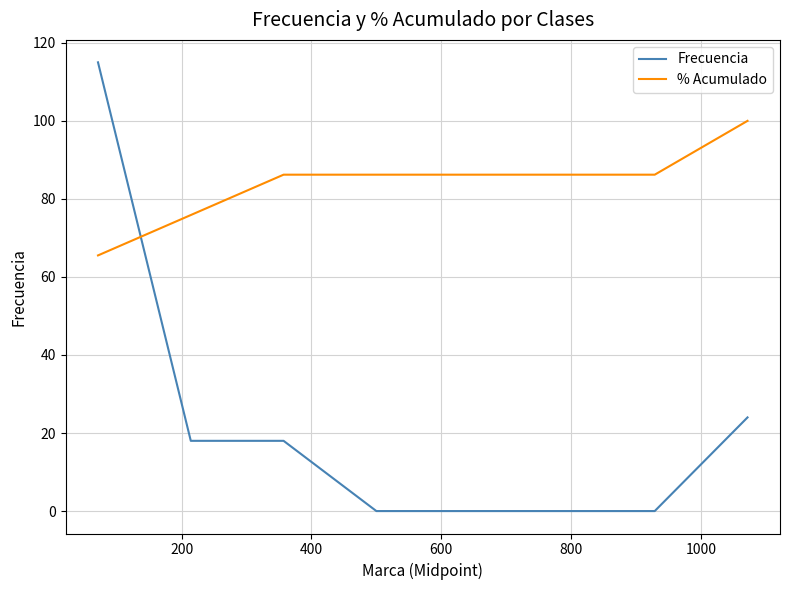

How many intersections are there between Frecuencia and % Acumulado?

1